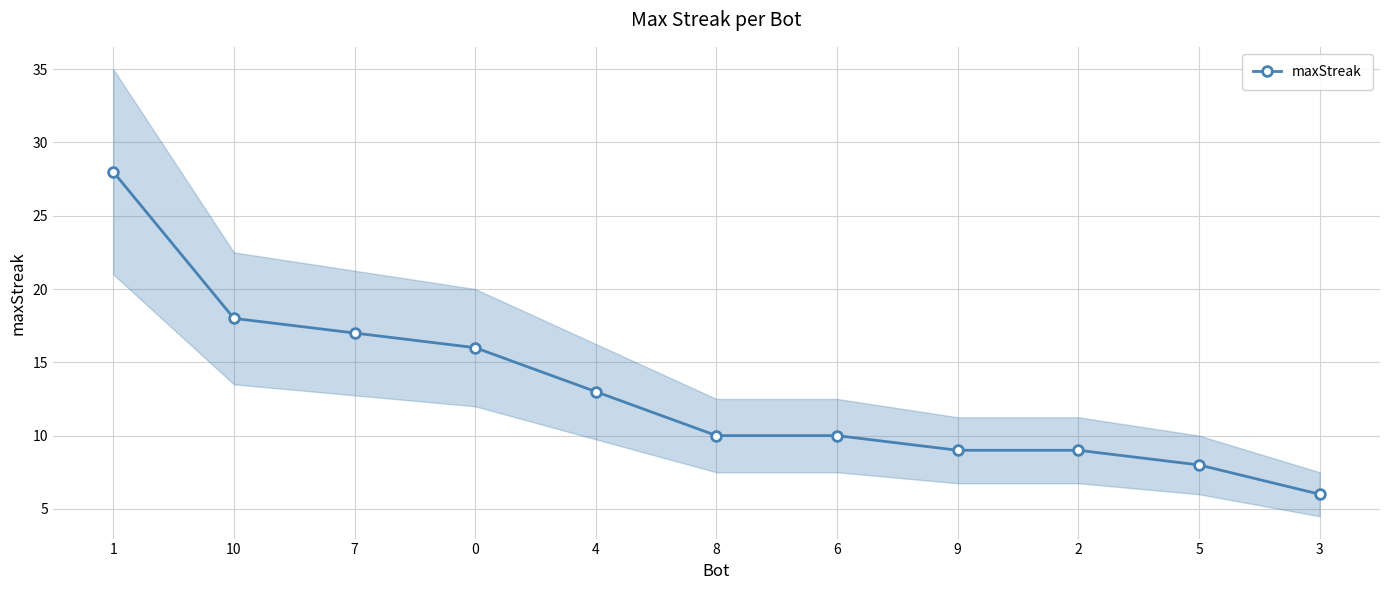

Rank the categories by value from highest to lowest.

1, 10, 7, 0, 4, 8, 6, 9, 2, 5, 3